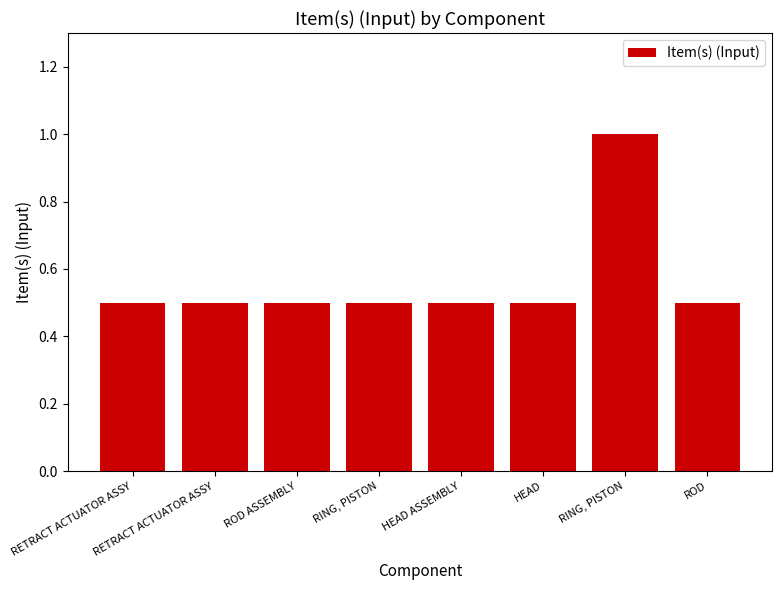

Count the values in the range 0 to 1.

8